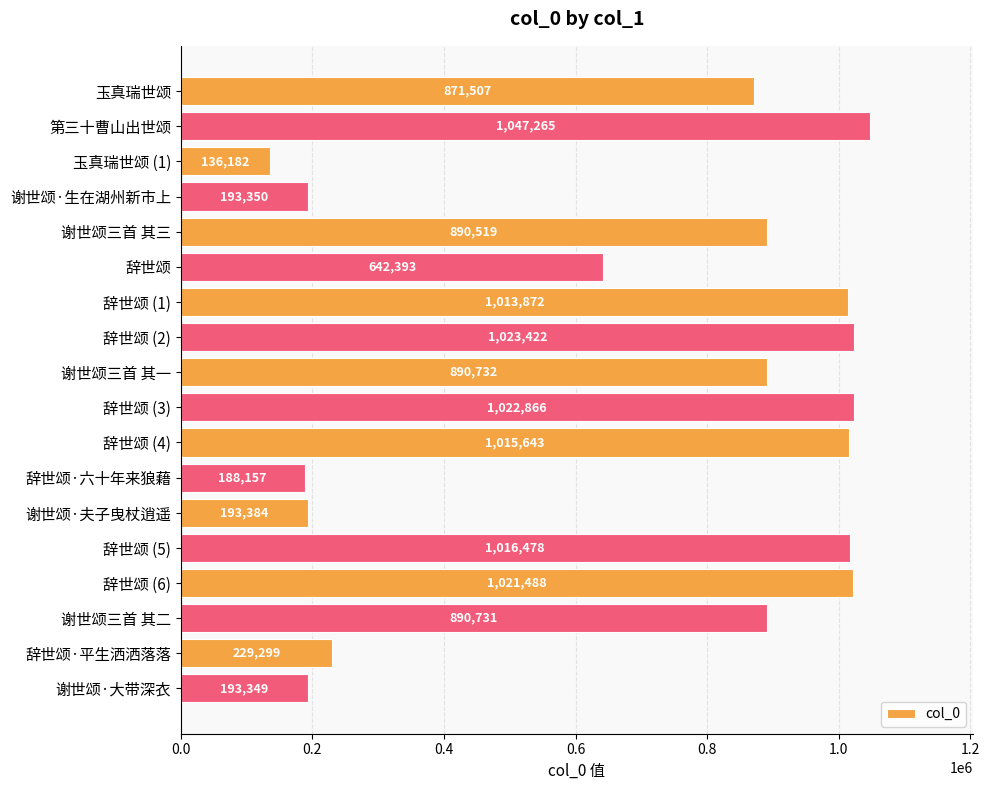

How many data points are less than 890731?

9